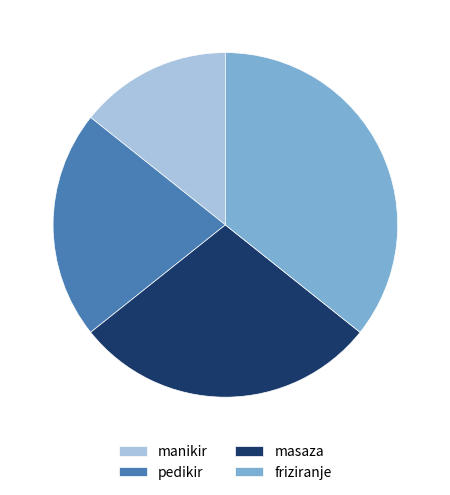

Which category has the smallest portion of the pie?

manikir